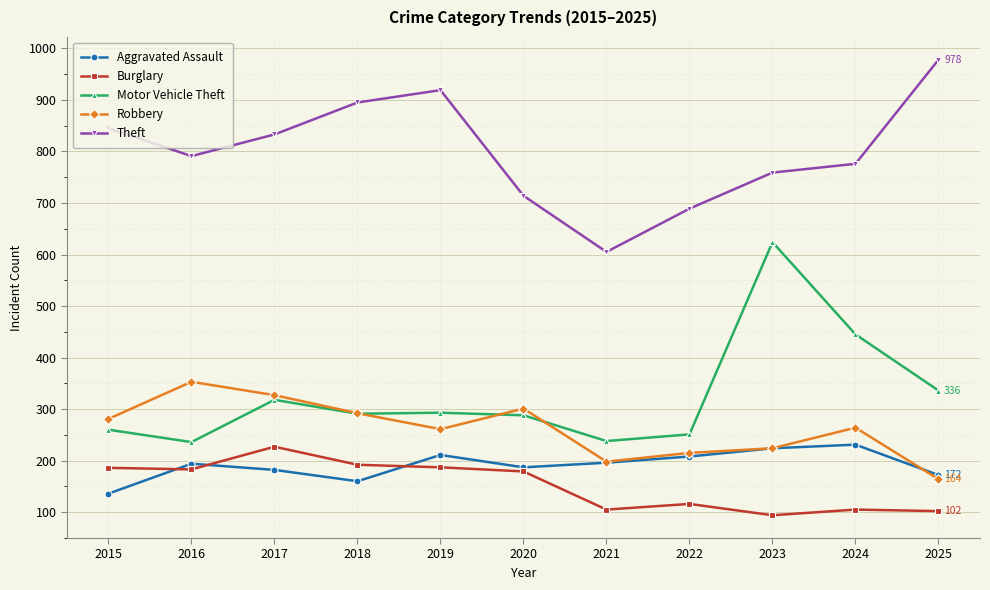

True or false: Burglary has a value of 121 at 2018.

False